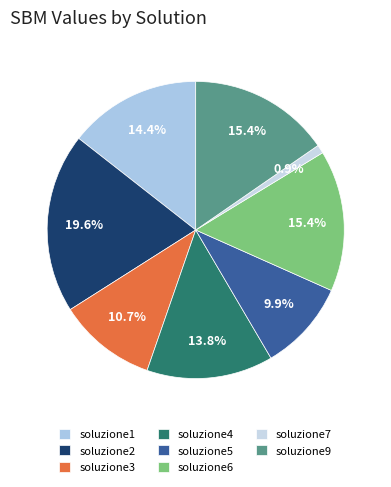

How many slices are in this pie chart?

8